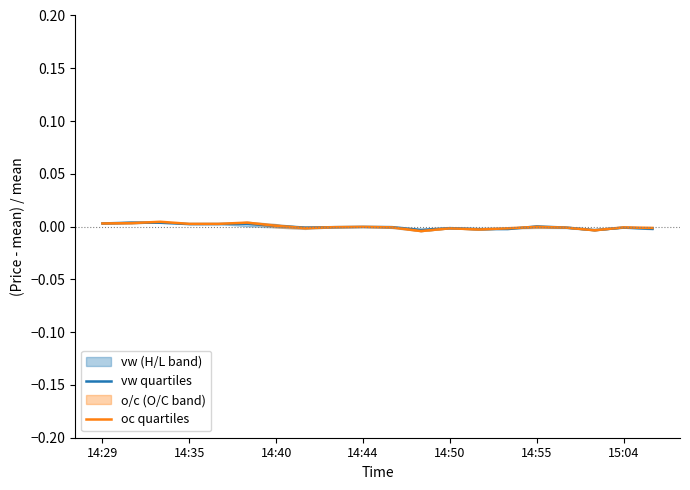

True or false: vw quartiles has a value of -0.0 at 14:44.

True